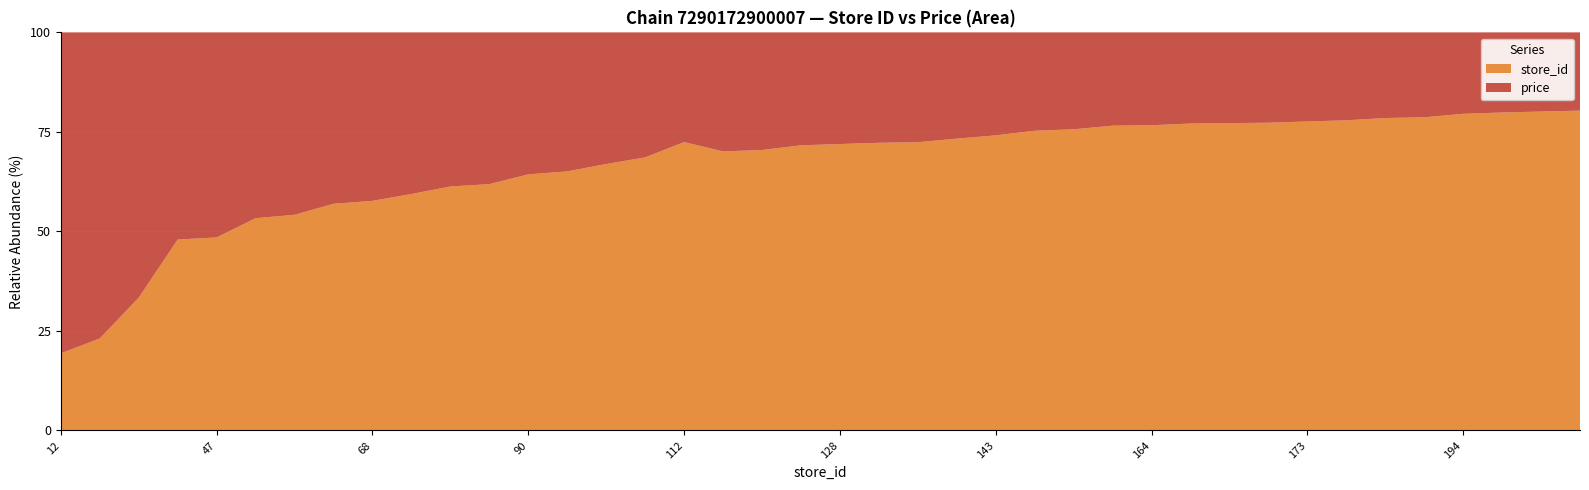

Reading left to right, list all the values displayed in this chart.

price: 49.9	49.9	49.9	49.9	49.9	49.9	49.9	49.9	49.9	49.9	49.9	49.9	49.9	49.9	49.9	49.9	42.6	49.9	49.9	49.9	49.9	49.9	49.9	49.9	49.9	49.9	49.9	49.9	49.9	49.9	49.9	49.9	49.9	49.9	49.9	49.9	49.9	49.9	49.9	49.9
store_id: 12.0	15.0	25.0	46.0	47.0	57.0	59.0	66.0	68.0	73.0	79.0	81.0	90.0	93.0	101.0	109.0	112.0	117.0	119.0	126.0	128.0	130.0	131.0	137.0	143.0	152.0	155.0	163.0	164.0	168.0	169.0	170.0	173.0	176.0	182.0	184.0	194.0	198.0	201.0	204.0